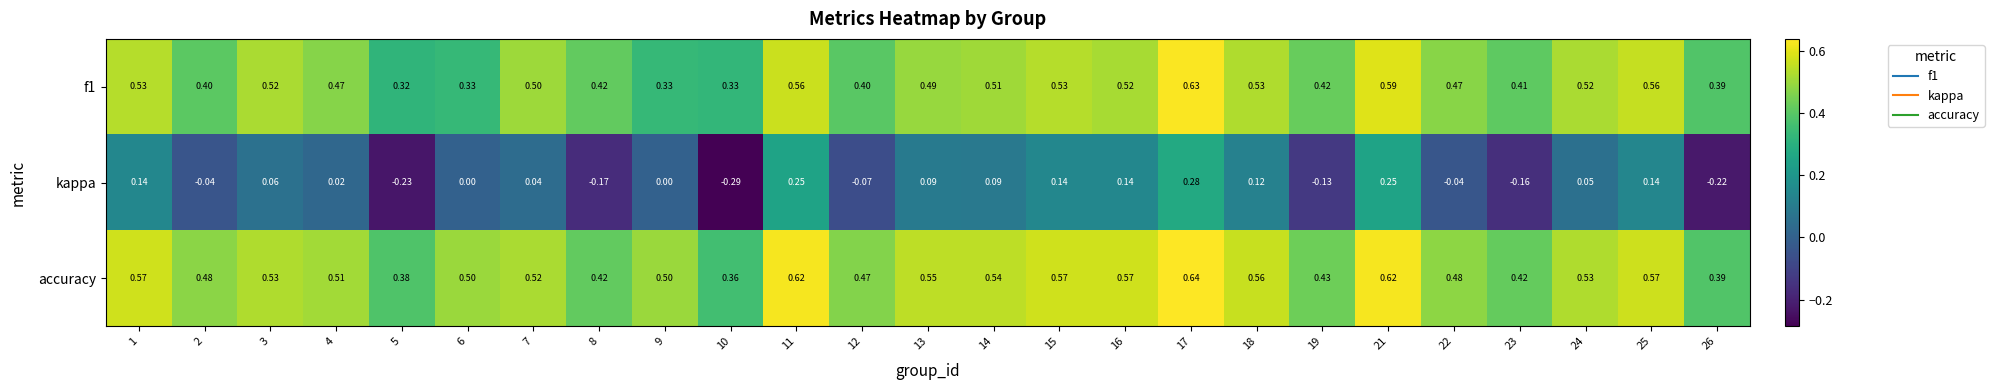

Is the value of accuracy at 4 greater than the value of f1 at 7?

Yes